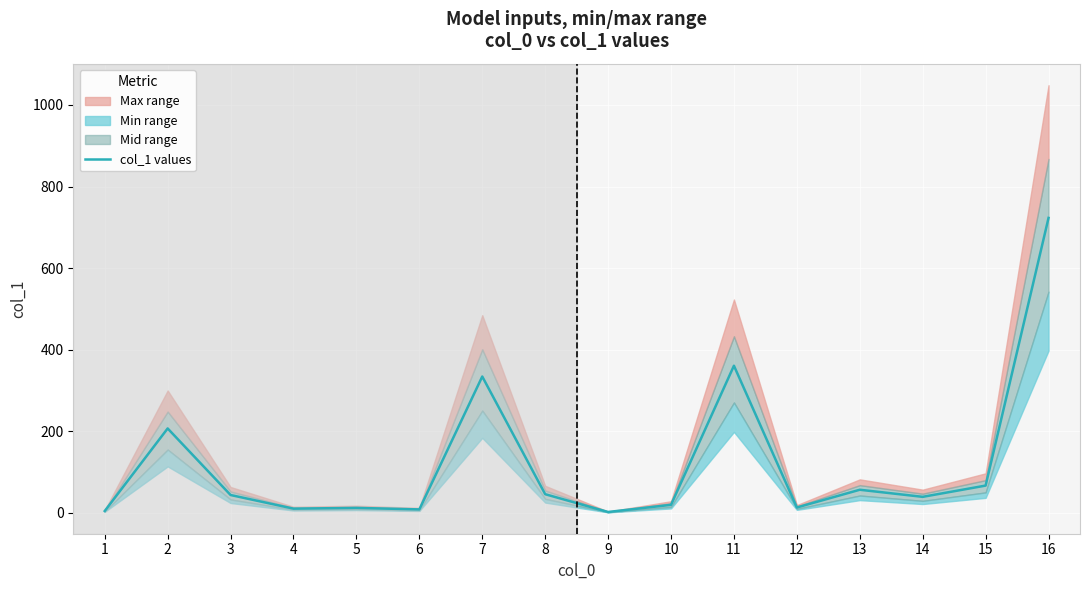

Which label corresponds to the largest value in the chart?

16